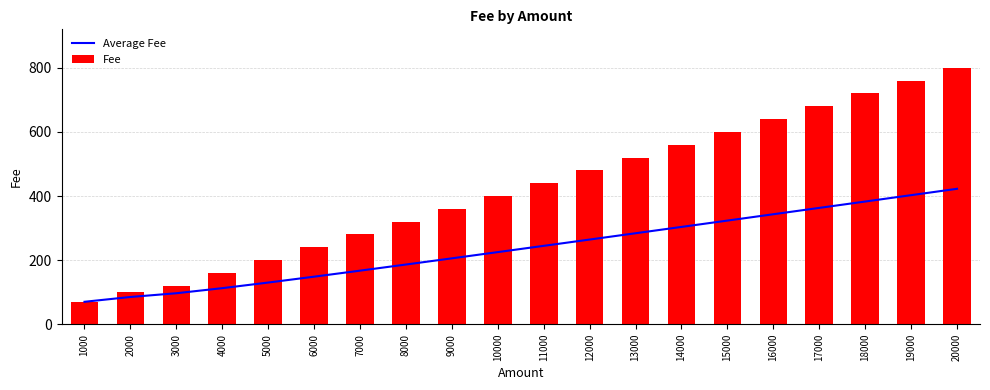

True or false: Fee has a value of 767.4 at 12000.

False